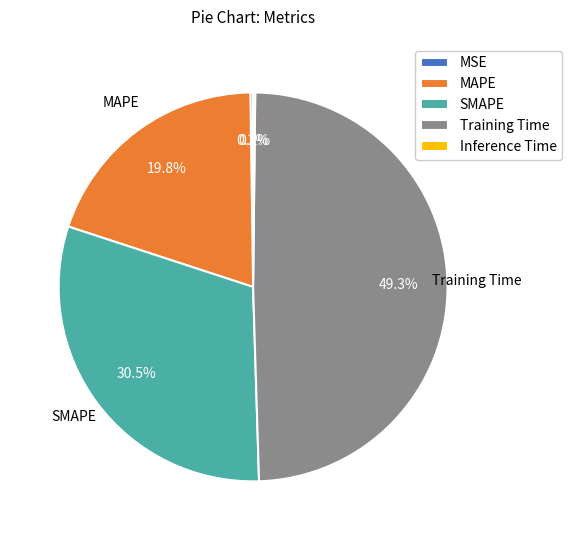

What portion of the pie excludes MAPE?

80.2%